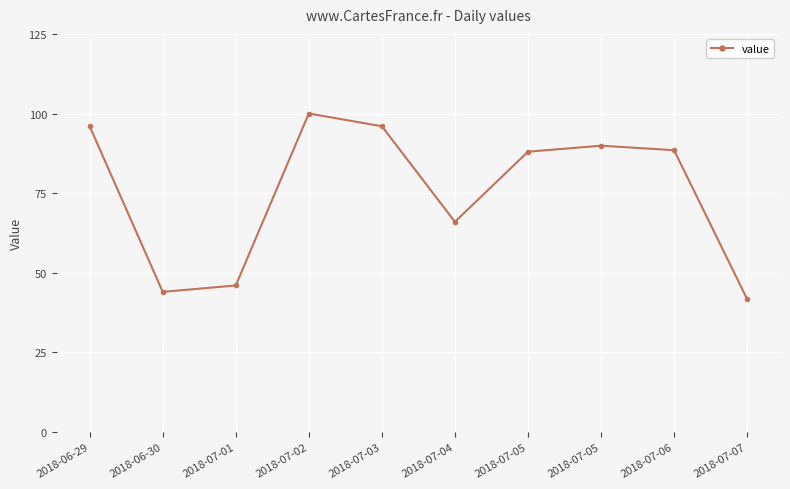

How many points are lower than both their immediate neighbors (excluding endpoints)?

2